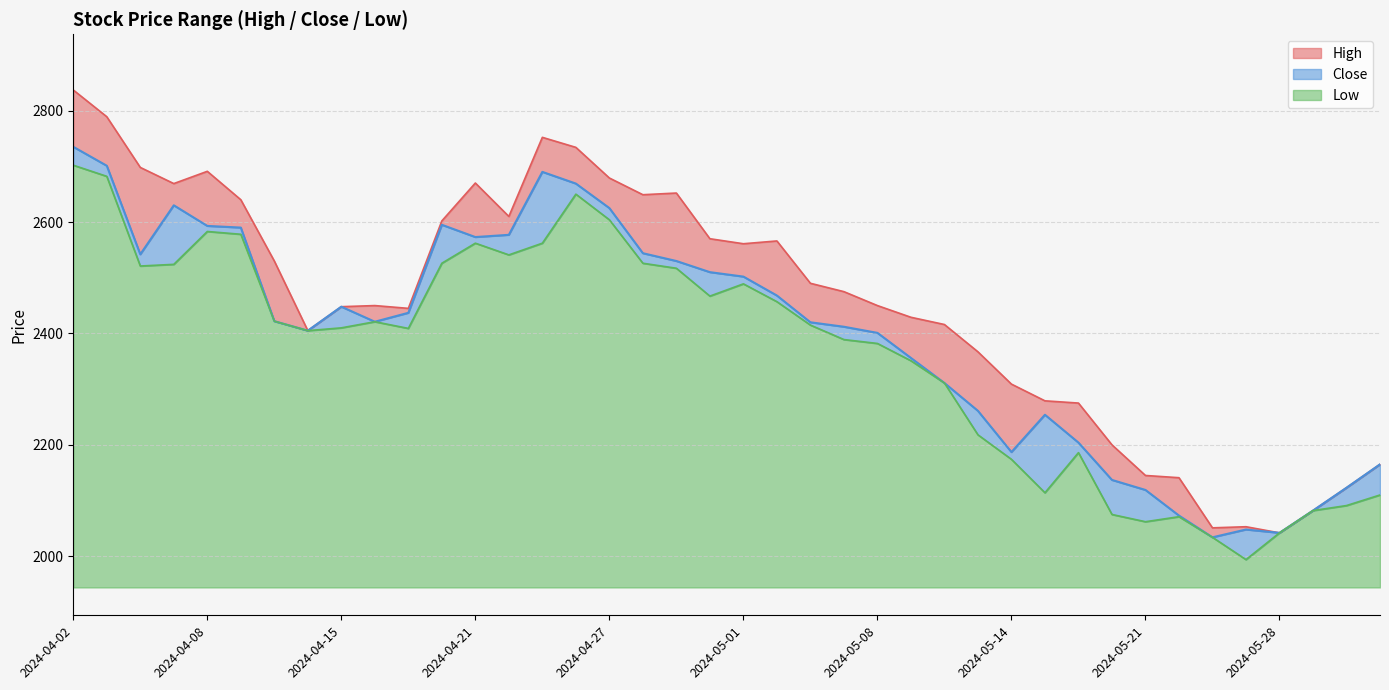

Where is Close nearest to the value 2384?

2024-05-08